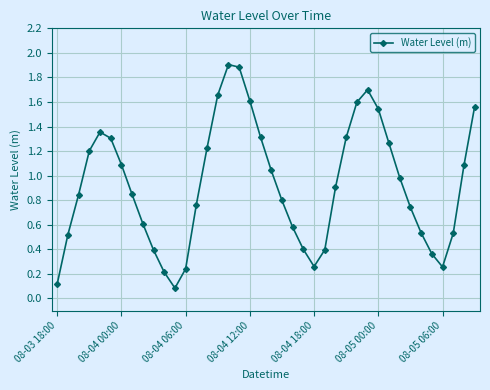

What is the greatest value displayed?

1.9